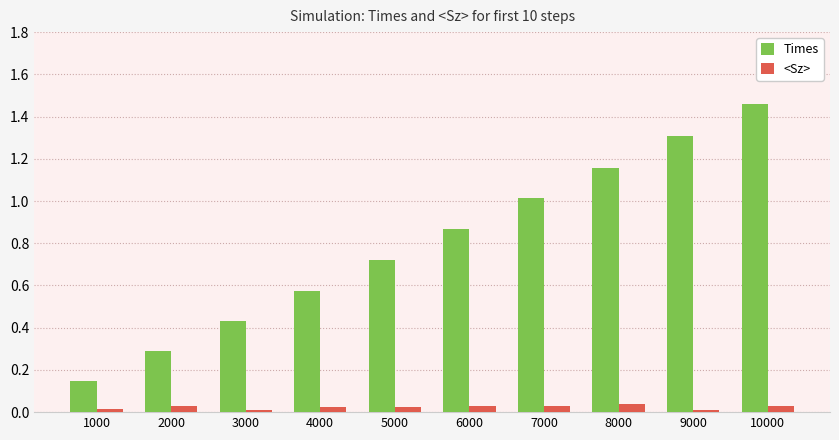

What is the difference between the Times values at 8000 and 1000?

1.0